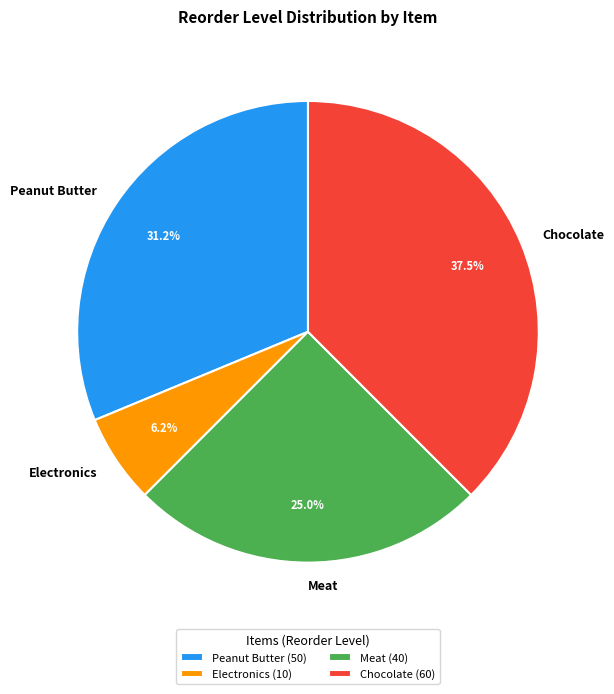

What percentage is NOT represented by Chocolate?

62.5%